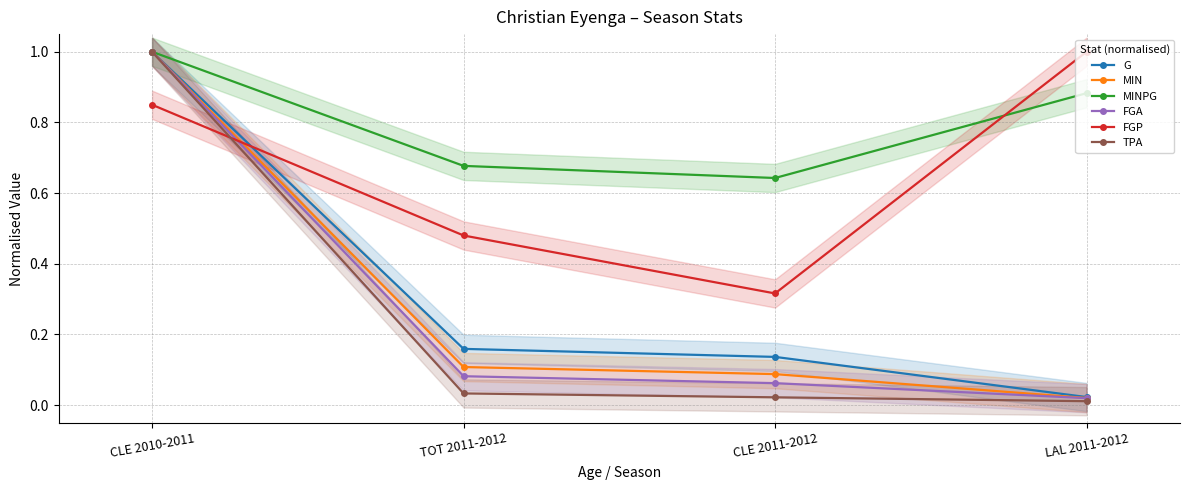

True or false: FGP and MIN intersect in this chart.

True